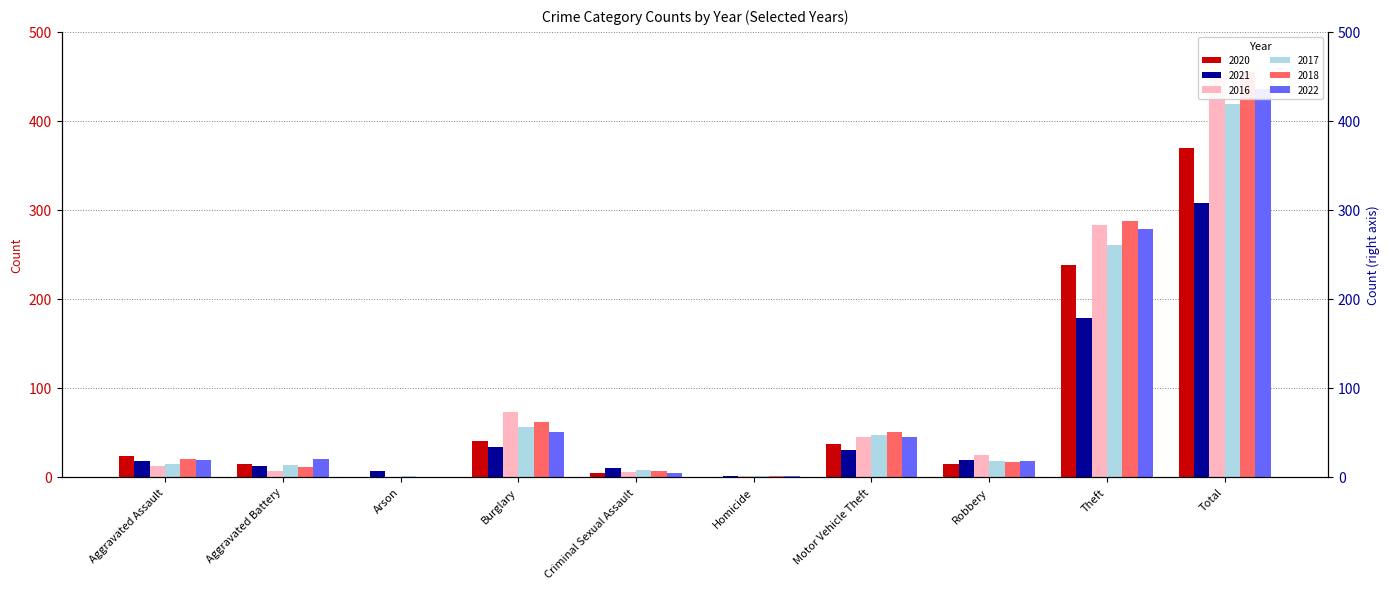

List the series in order of their peak value, highest first.

2018, 2016, 2022, 2017, 2020, 2021